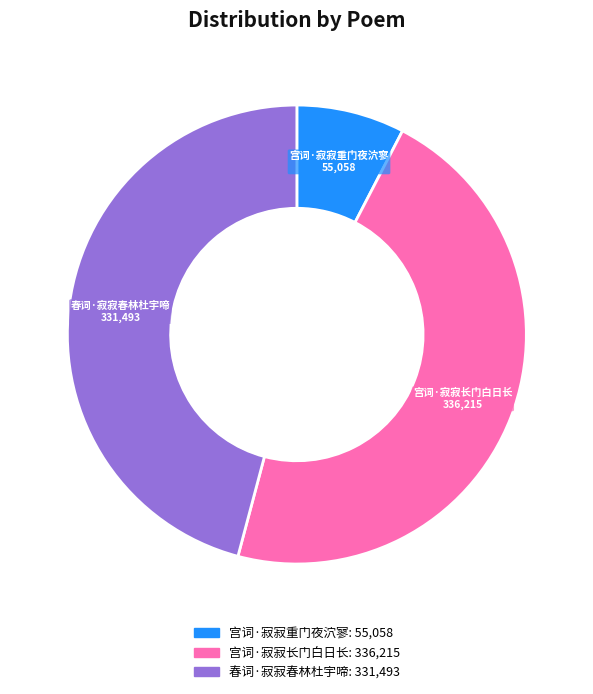

Do 宫词·寂寂长门白日长 and 宫词·寂寂重门夜泬寥 together represent more than half of the pie?

Yes